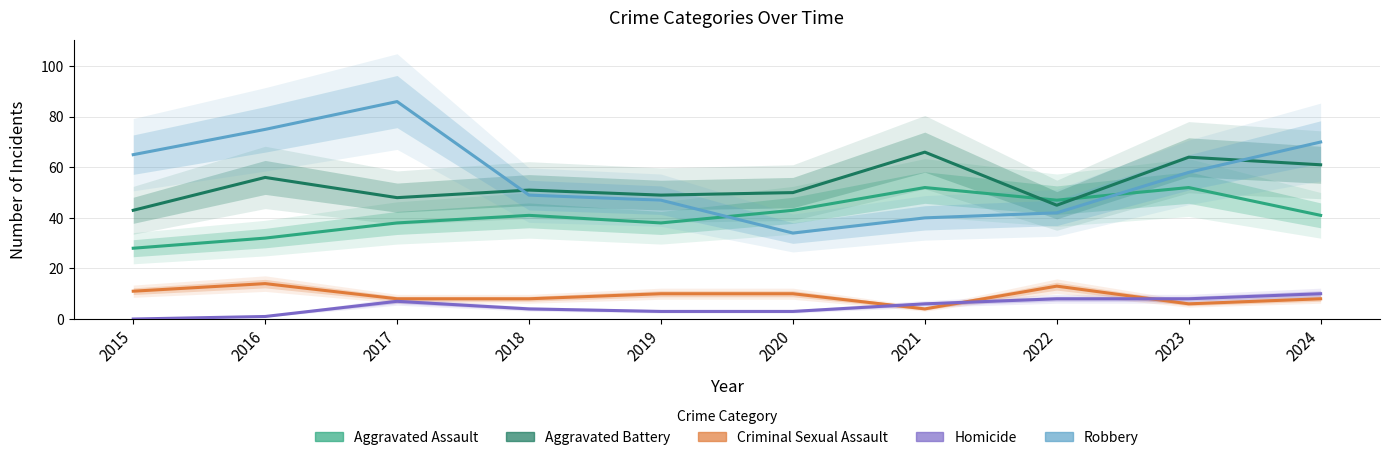

How many intersections are there between Robbery and Aggravated Assault?

2